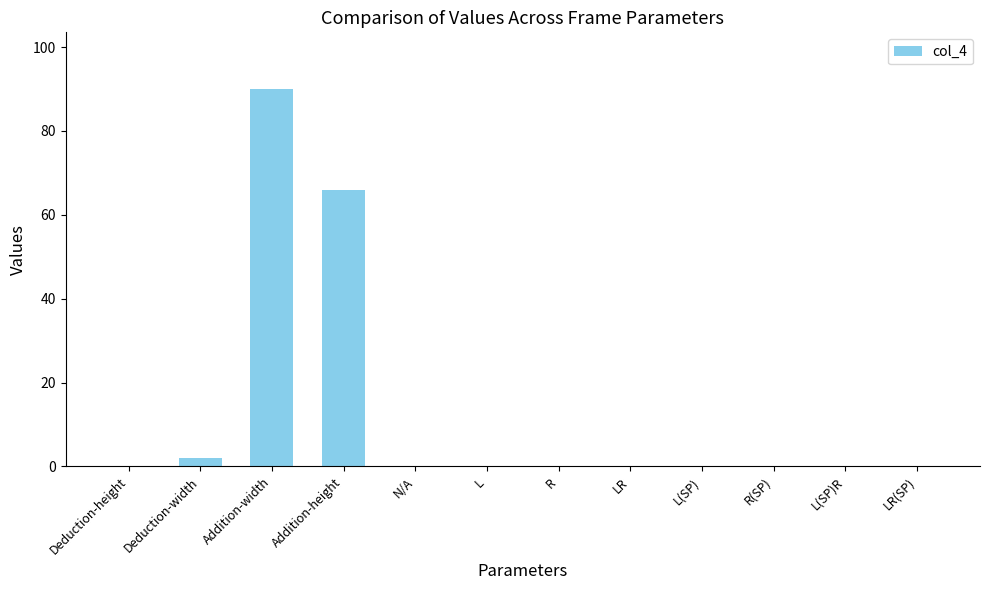

Count the number of categories in the chart.

12